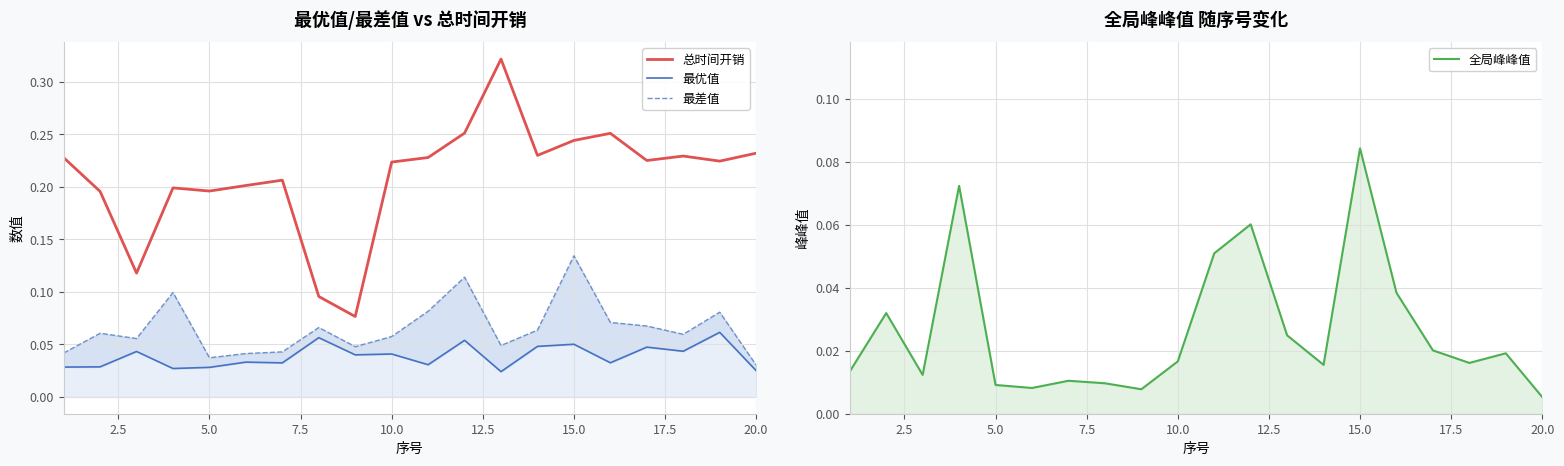

How many 最优值 values are between 0 and 1?

20